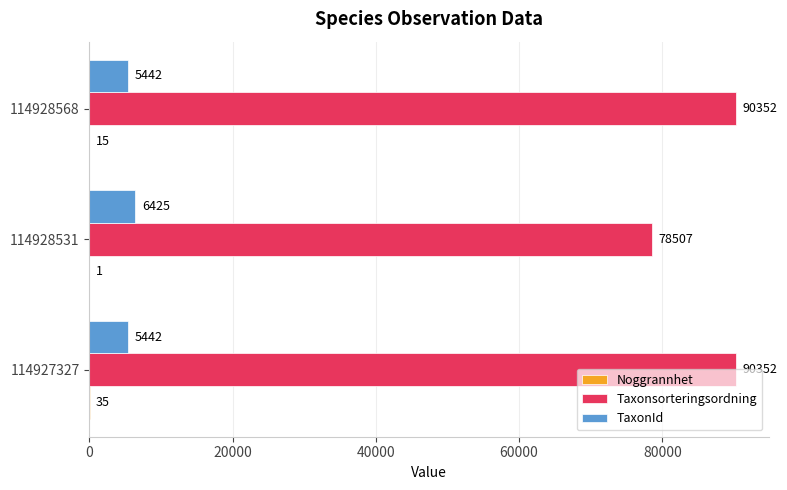

What is the maximum value shown in the chart?

90352